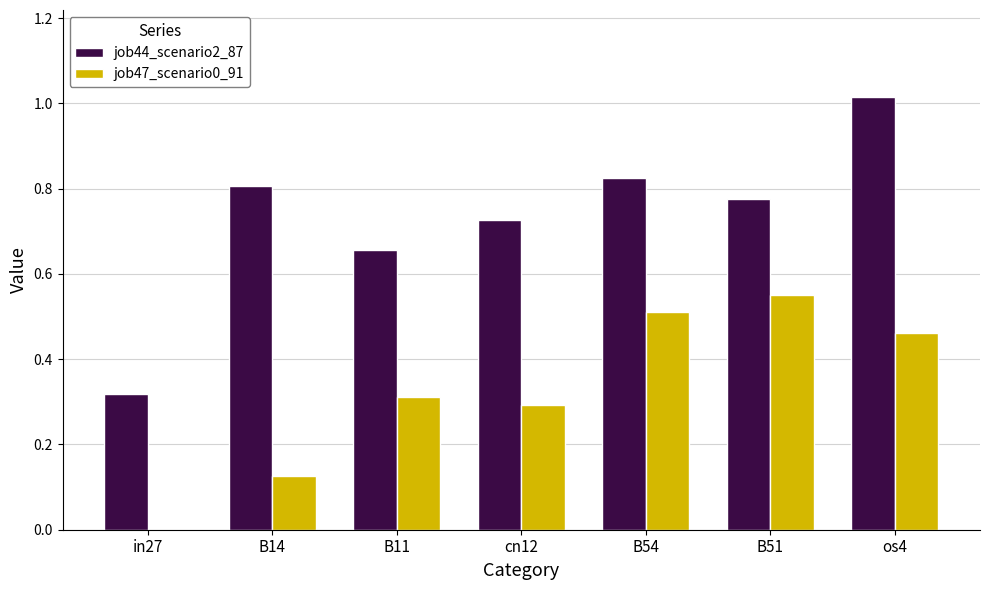

Which category has the highest value in the job47_scenario0_91 series?

B51